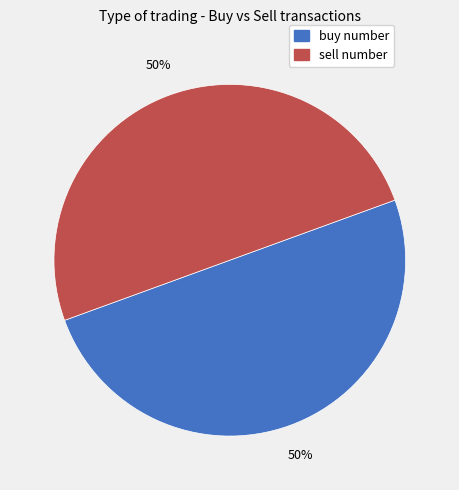

The buy number slice represents 40% of the pie. True or false?

False